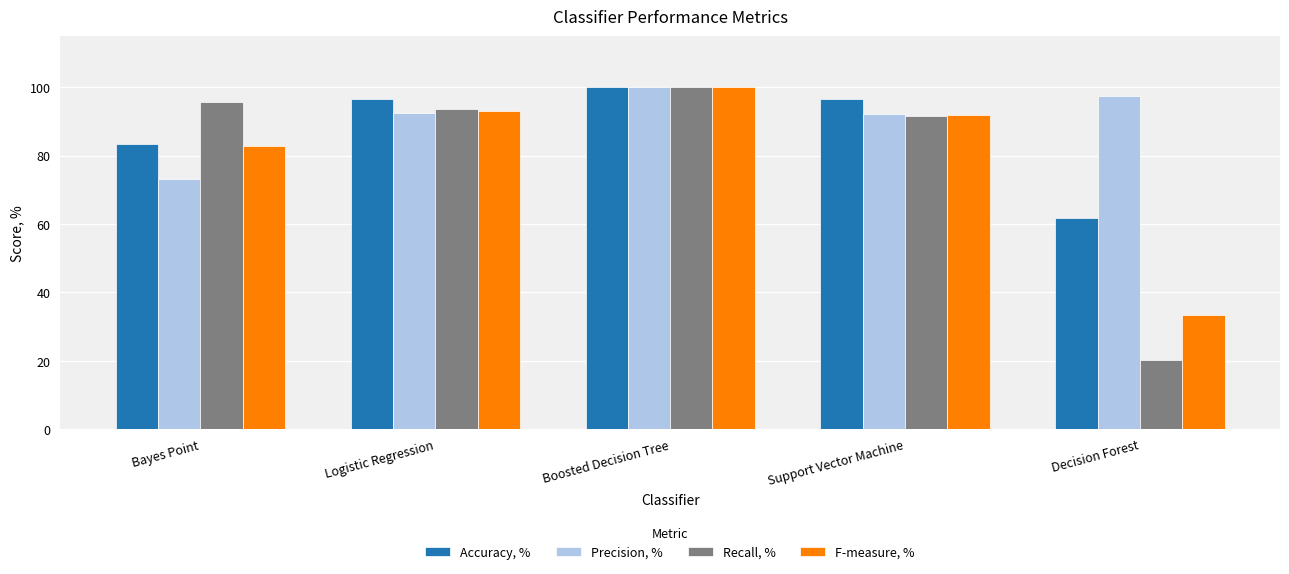

Count the number of categories in the chart.

5